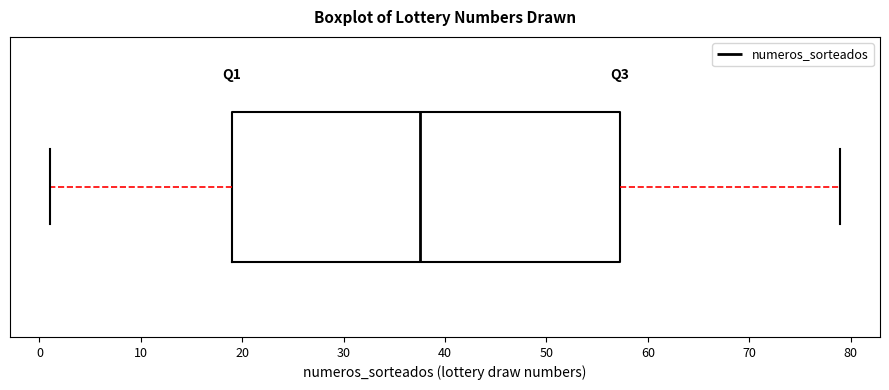

Transcribe this box plot: give where the median line is, the range the box spans, and where the two whiskers end, as read against the x-axis. The values are not printed on the chart, so give them approximately, as read against the axis.

median 38, box 19 to 57, whiskers 1 to 79